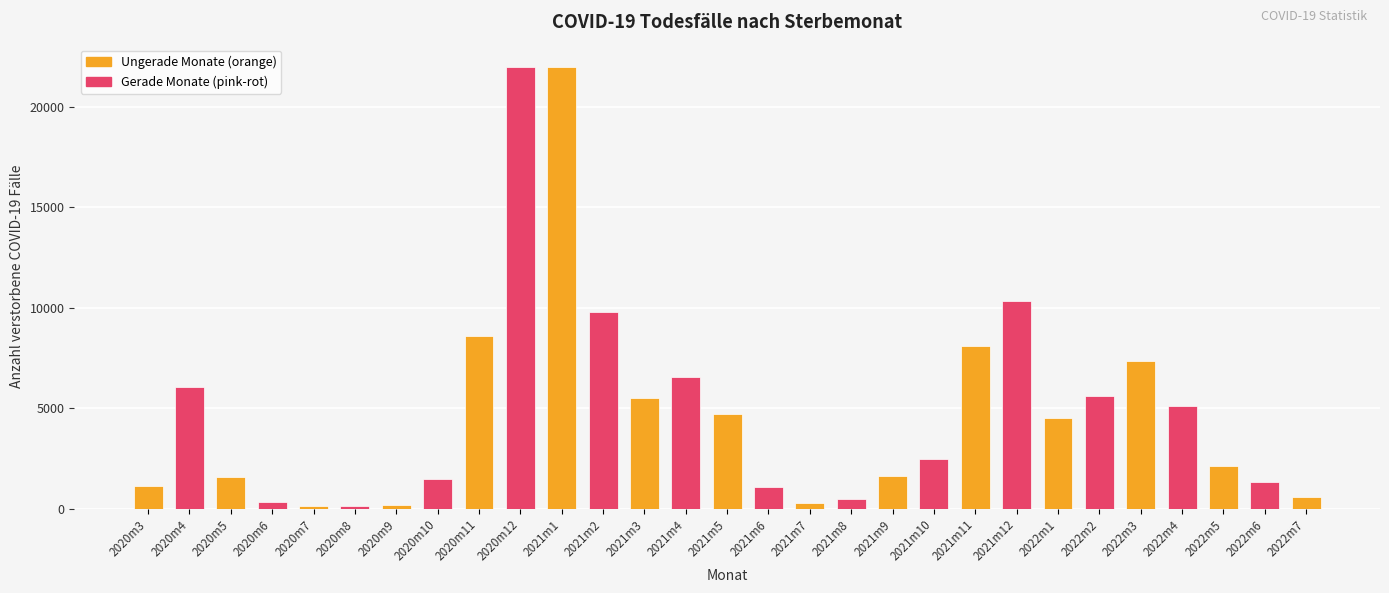

What is the difference between the maximum and minimum values?

21857